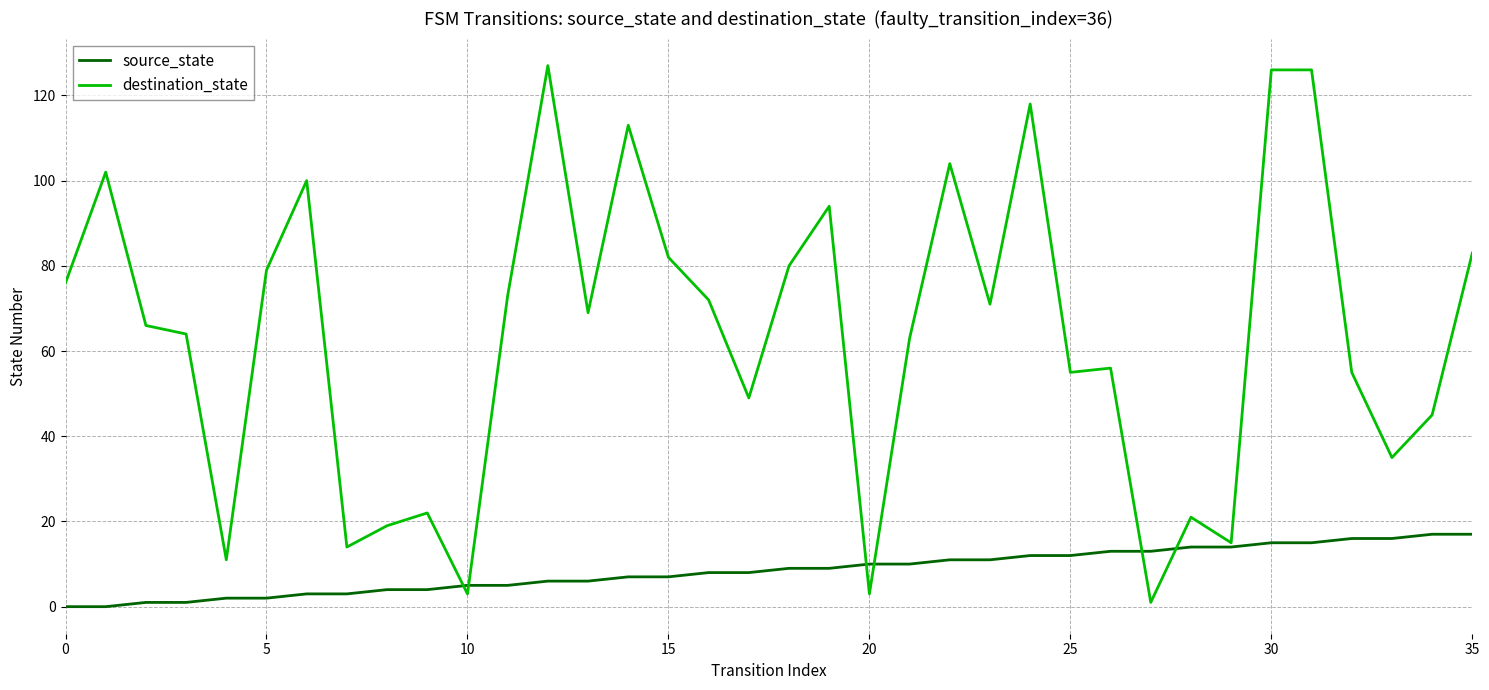

List the series in order of their peak value, highest first.

destination_state, source_state